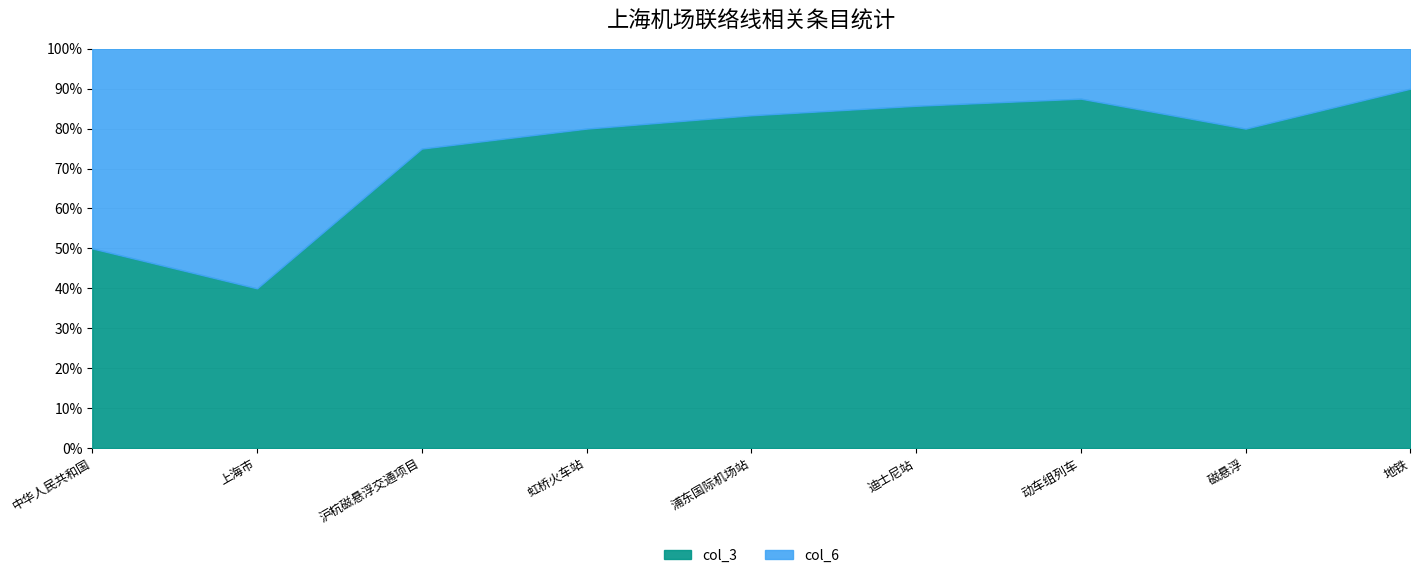

What is the value of the col_6 point at the 2nd from the left?

3